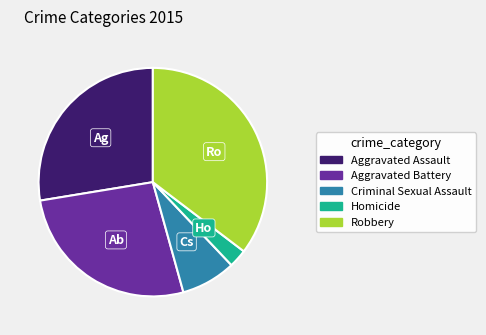

Combined, do Robbery and Aggravated Battery account for over 50%?

Yes